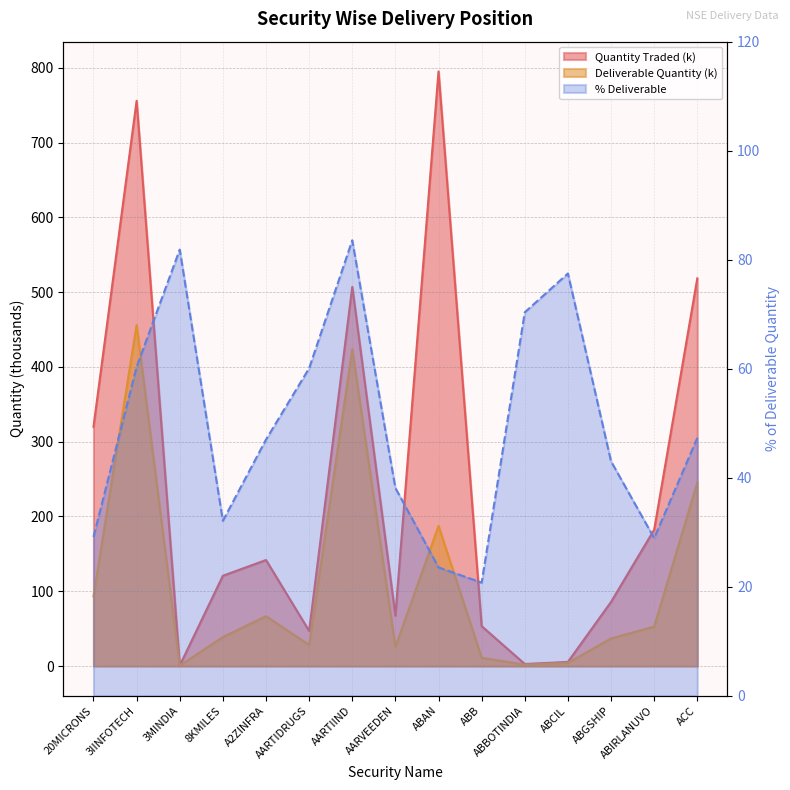

At which category is the sum across all series the highest?

3IINFOTECH